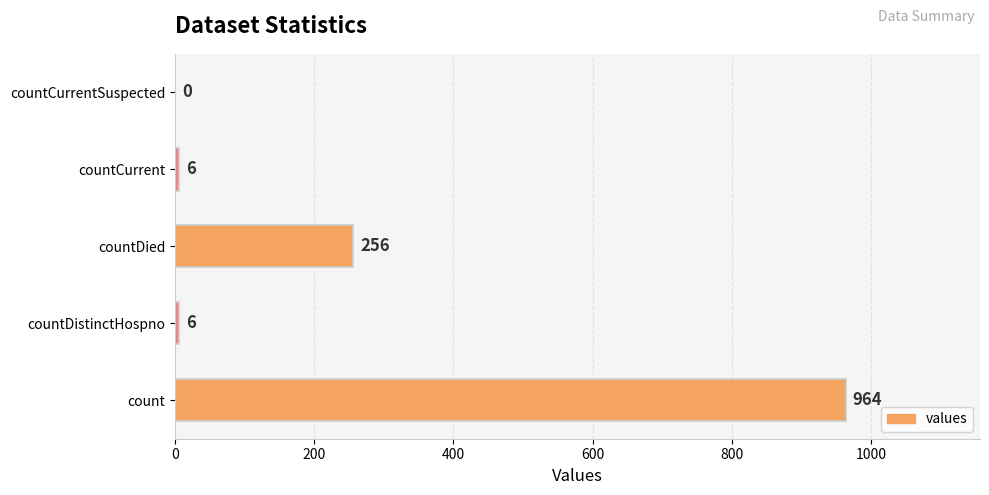

The chart shows a value of 0 at countCurrentSuspected. True or false?

True